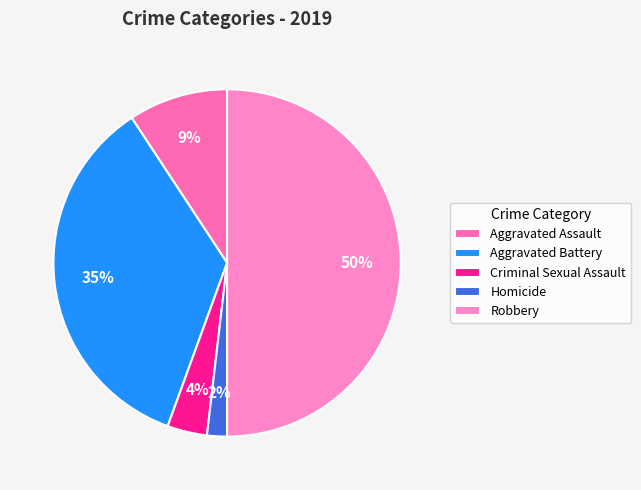

To the nearest percent, what is the difference between the Homicide and Aggravated Assault slice percentages?

7%